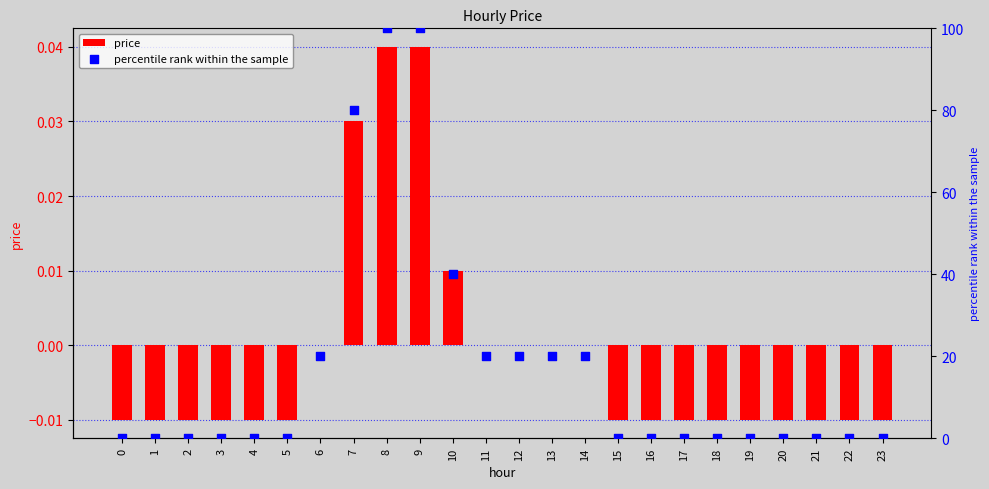

Which series contains the lowest Y value?

price